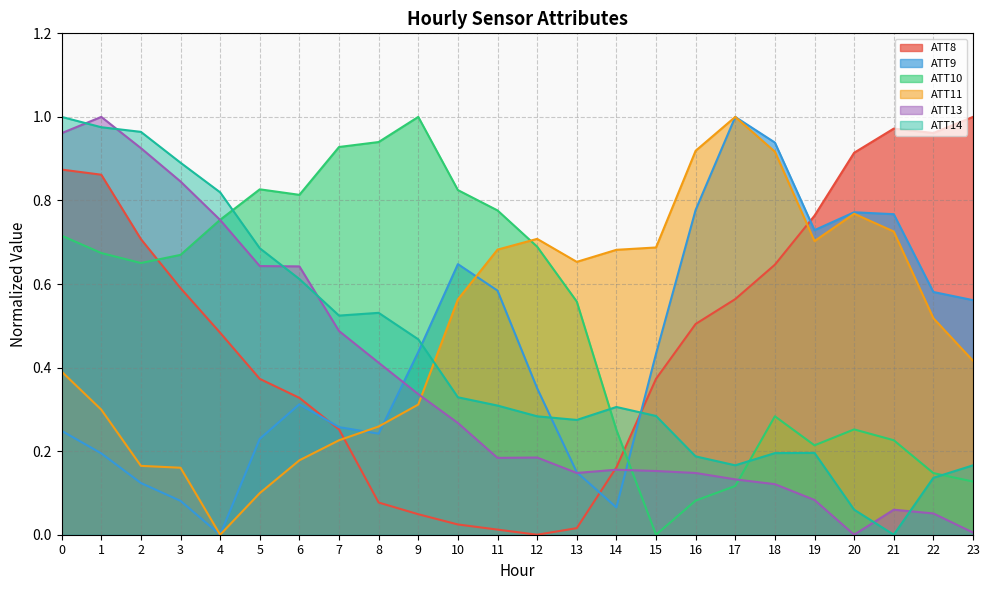

What is the difference between the maximum and second lowest values in the ATT8 series?

1.0